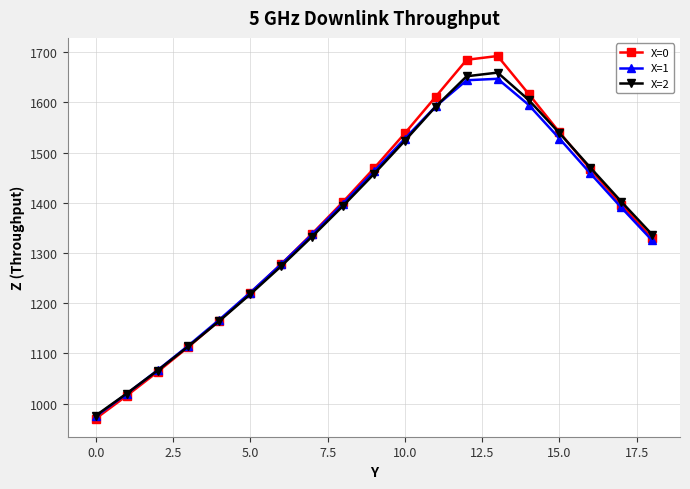

What is the difference between the maximum and minimum values in the X=0 series?

722.3